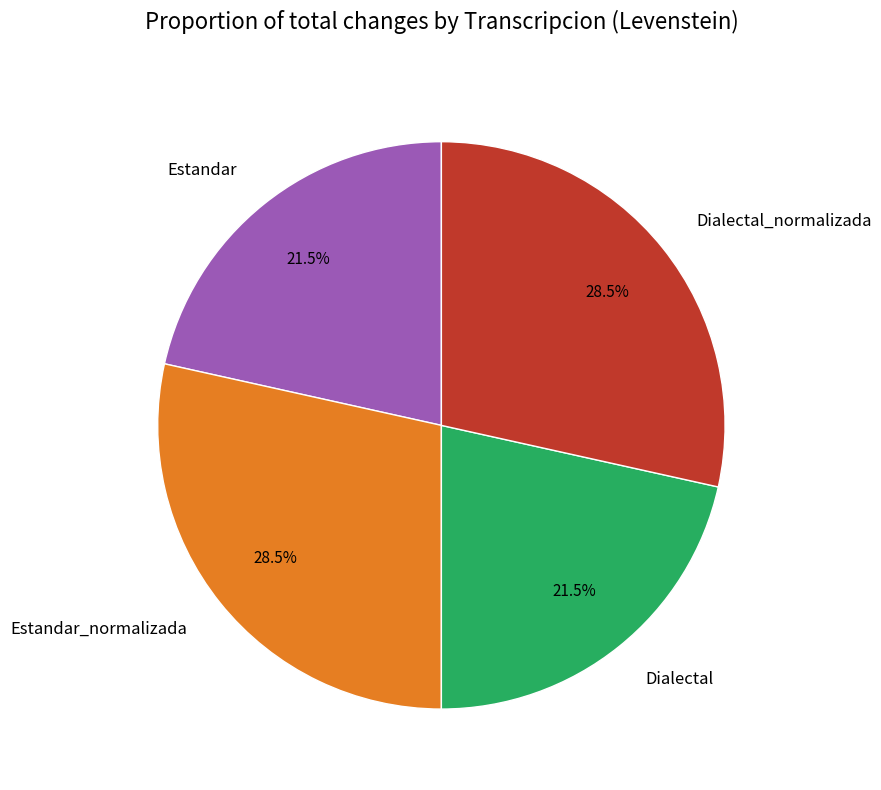

Between Estandar and Dialectal_normalizada, which is larger?

Dialectal_normalizada